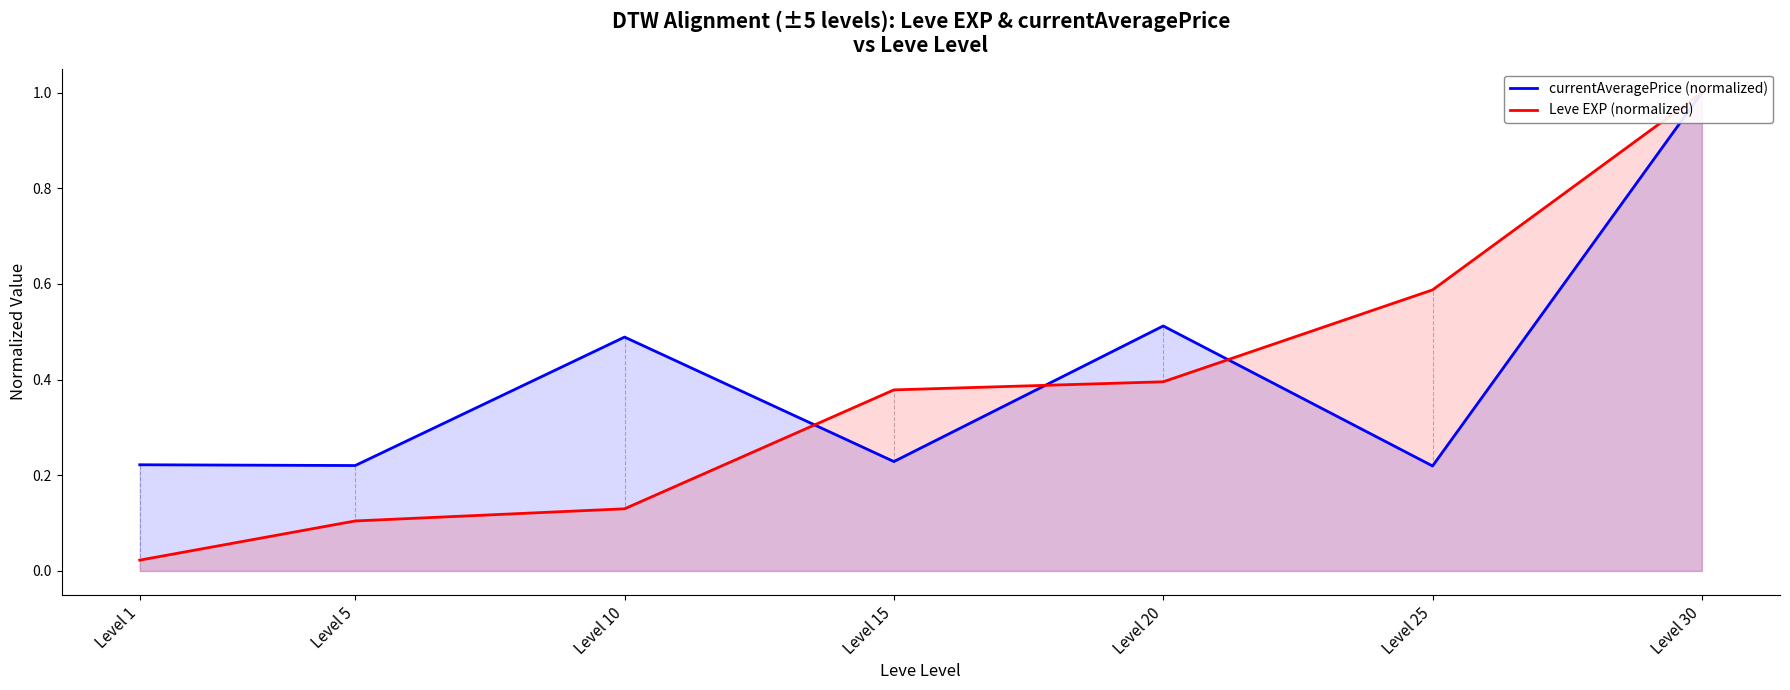

Between Level 1 and Level 10, which series saw the biggest shift?

currentAveragePrice (normalized)